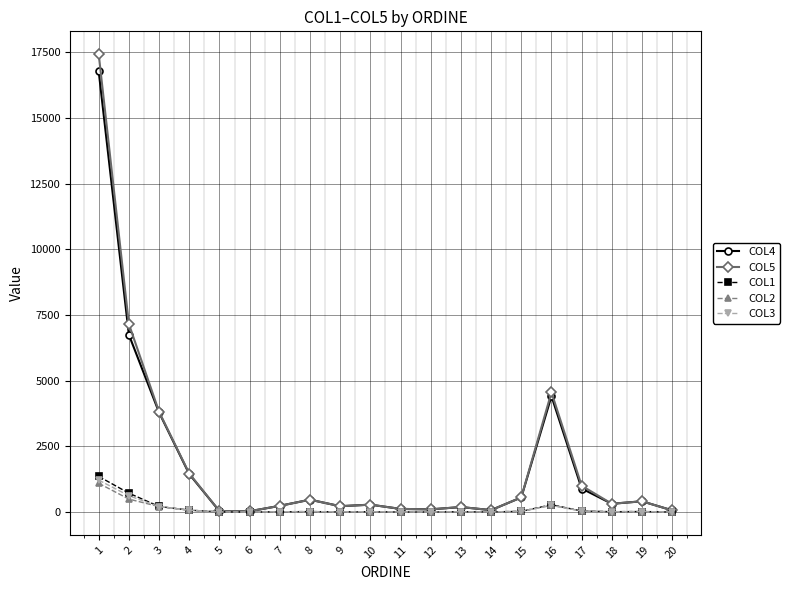

What is the greatest value displayed?

17431